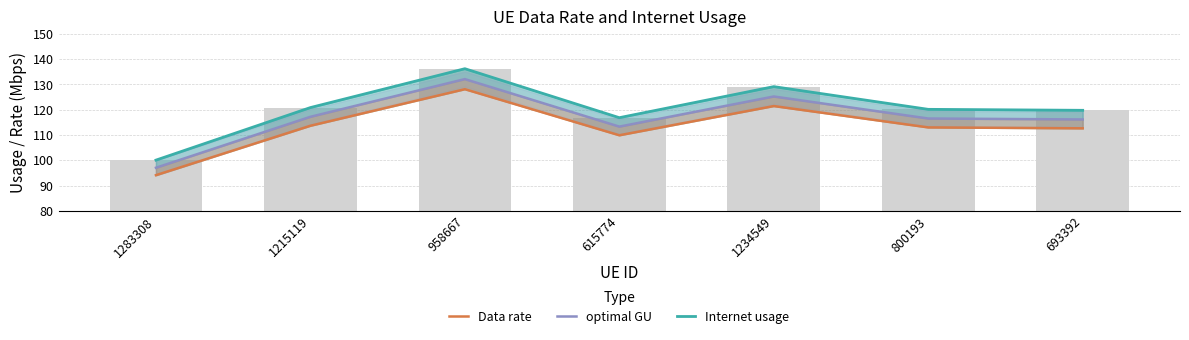

Reading right to left, extract all data points from this chart.

Data rate: 693392=112.6	800193=113.0	1234549=121.5	615774=109.9	958667=128.1	1215119=113.7	1283308=94.1
optimal GU: 693392=116.2	800193=116.5	1234549=125.2	615774=113.3	958667=132.1	1215119=117.2	1283308=97.0
Internet usage: 693392=119.8	800193=120.2	1234549=129.1	615774=116.9	958667=136.2	1215119=120.9	1283308=100.1